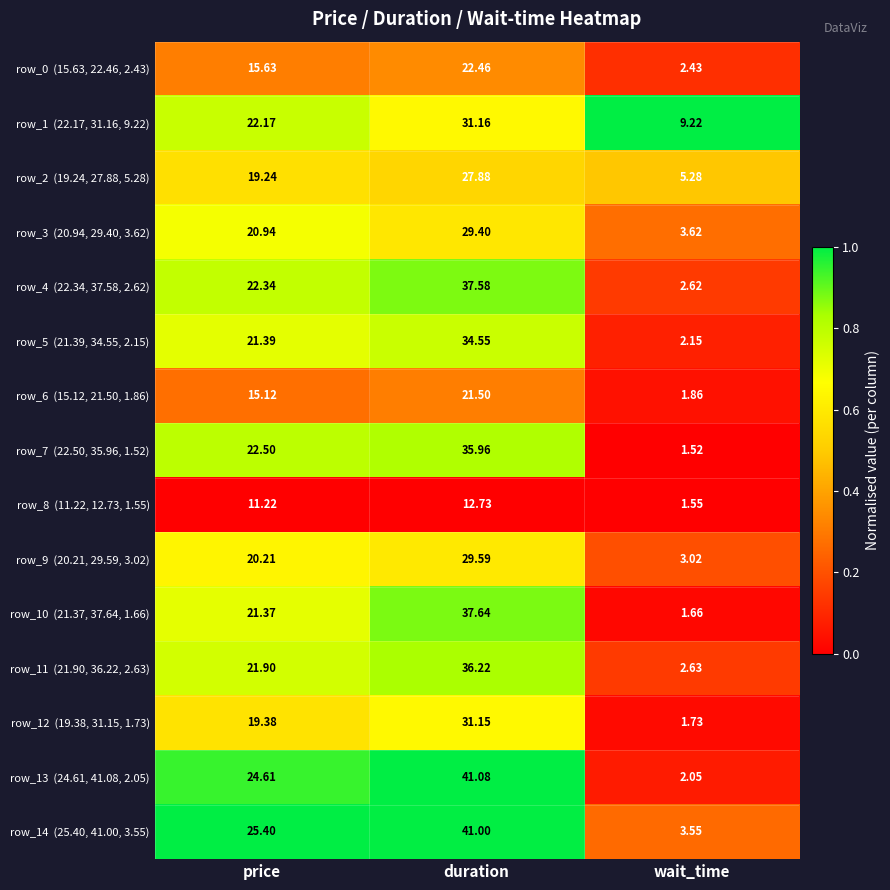

Which label corresponds to the largest value in the chart?

duration